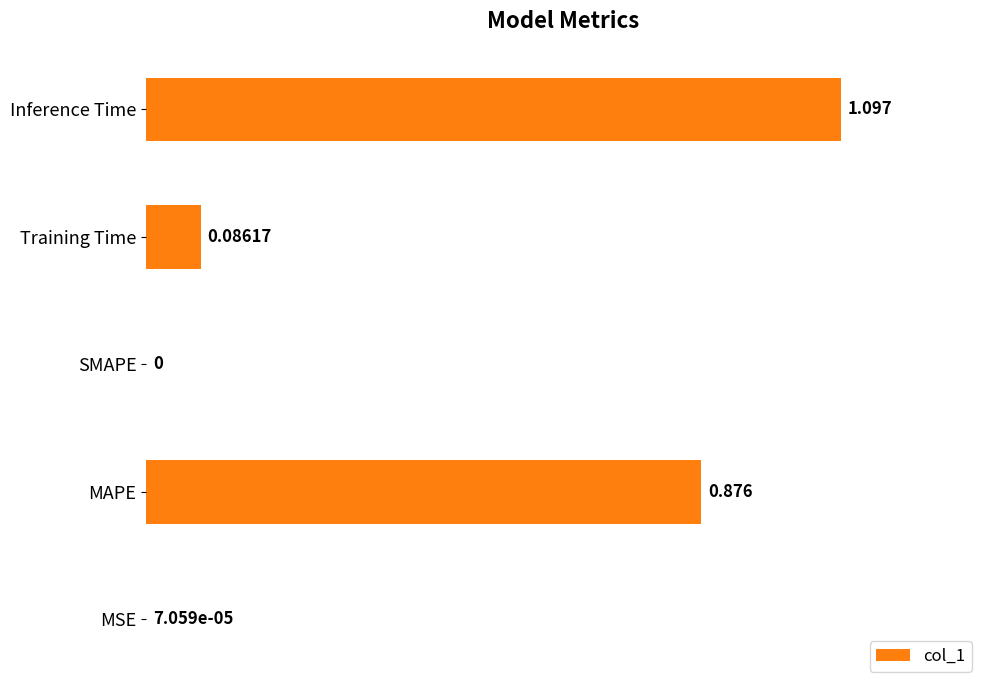

Which category has the highest value across all series?

Inference Time